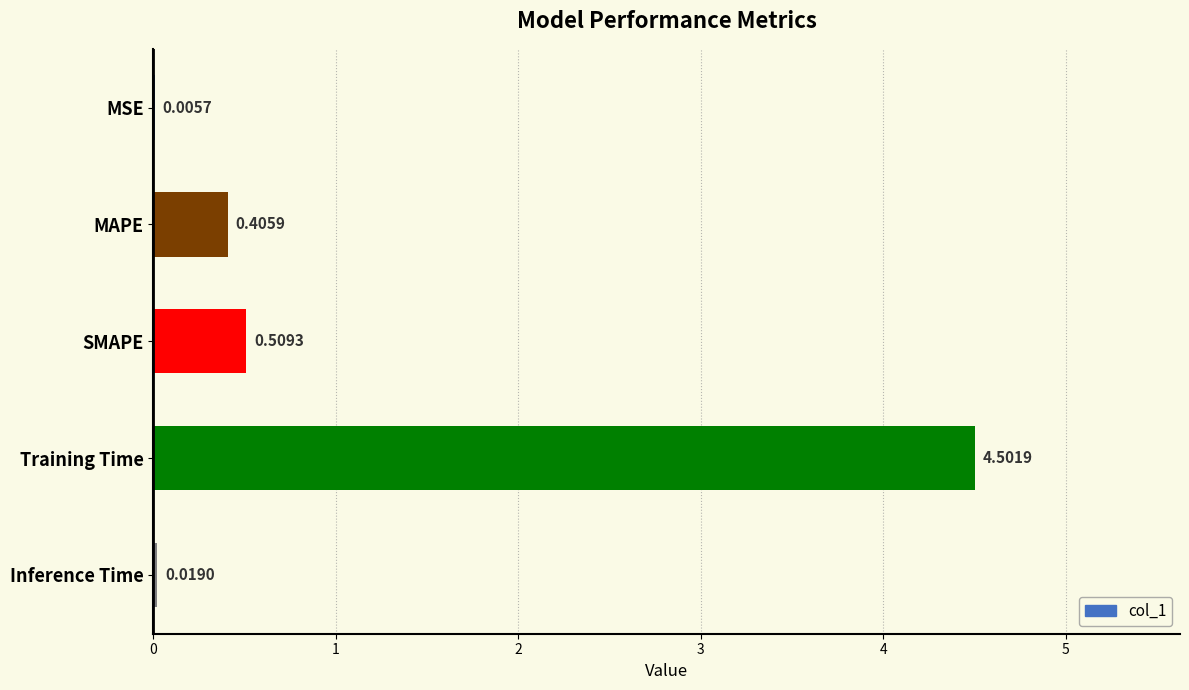

Which has a higher value, Training Time or SMAPE?

Training Time